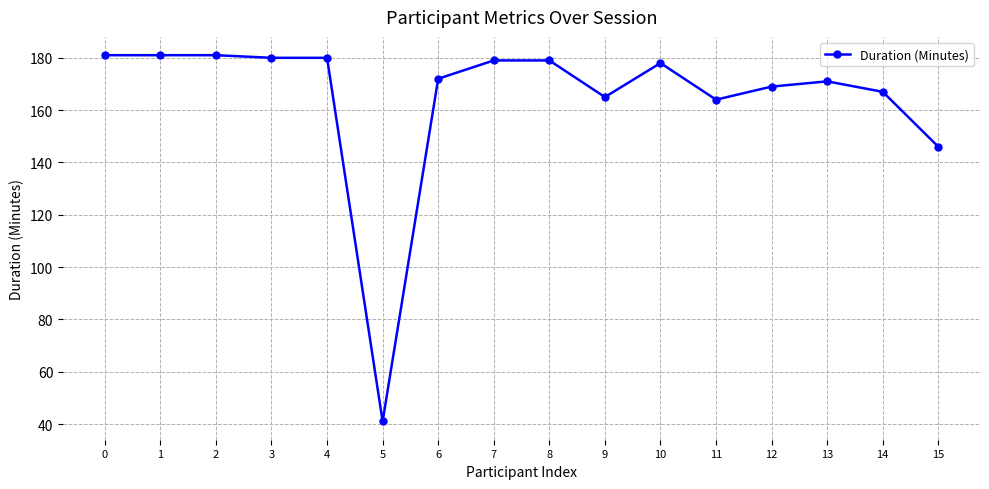

What is the difference between the maximum and minimum values?

140